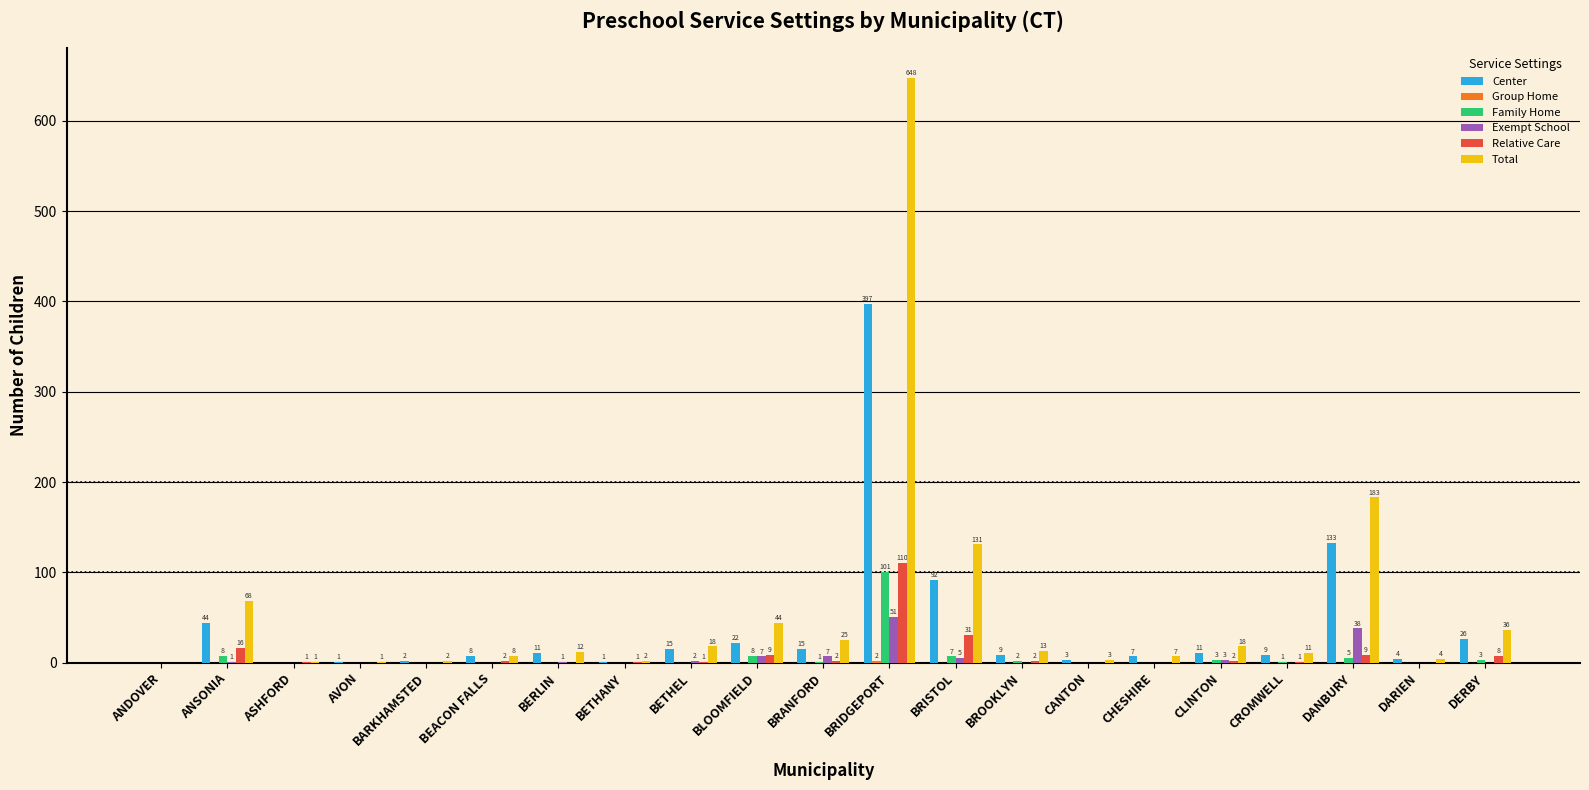

What is the maximum value for Relative Care?

110